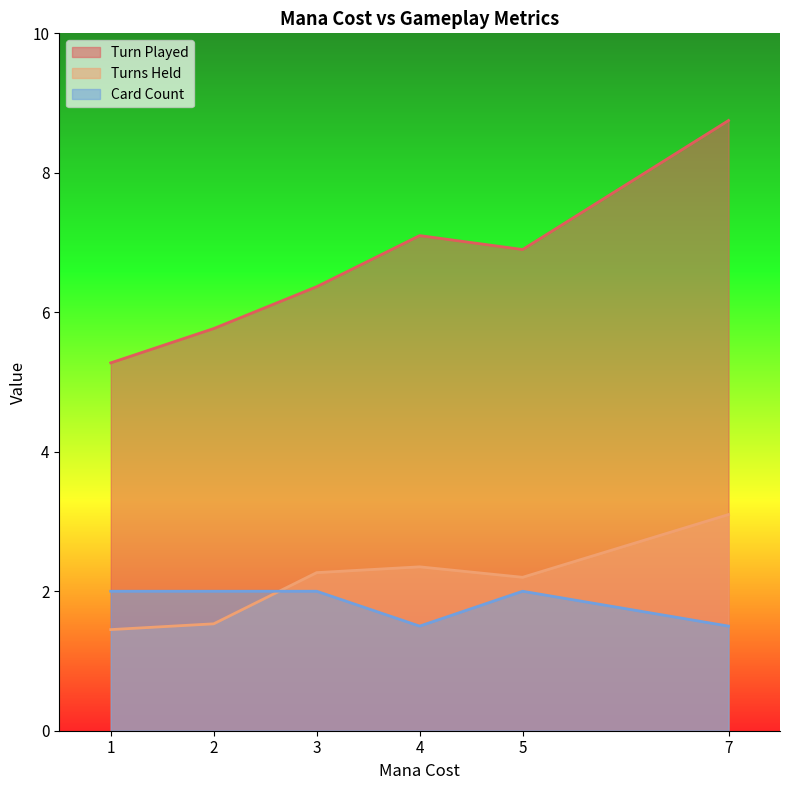

True or false: Card Count and Turn Played intersect in this chart.

False